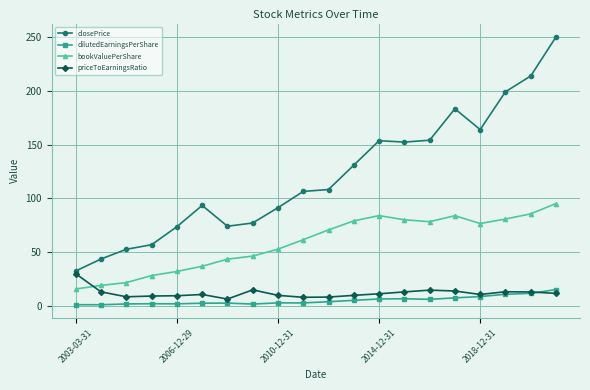

What is the sum of all priceToEarningsRatio values?

235.5